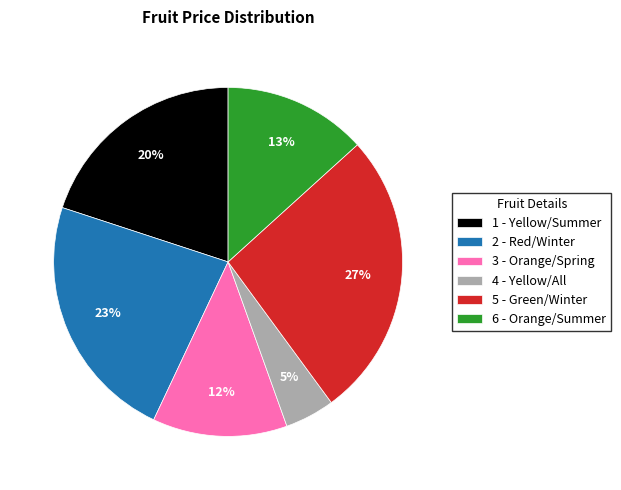

Is it true that 4 - Yellow/All is 5% of the pie?

True